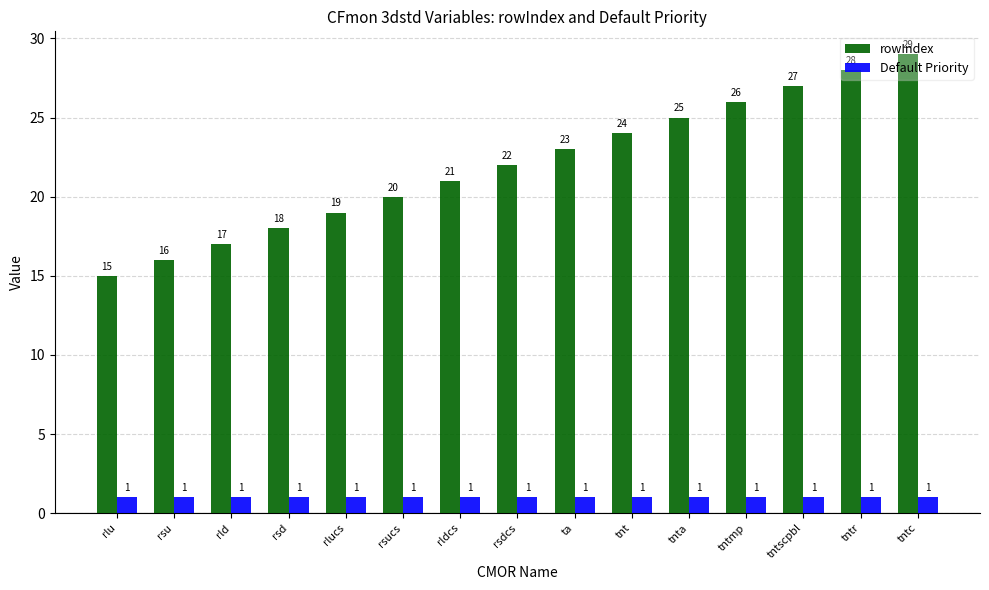

Reading right to left, extract all data points from this chart.

rowIndex: 29	28	27	26	25	24	23	22	21	20	19	18	17	16	15
Default Priority: 1	1	1	1	1	1	1	1	1	1	1	1	1	1	1